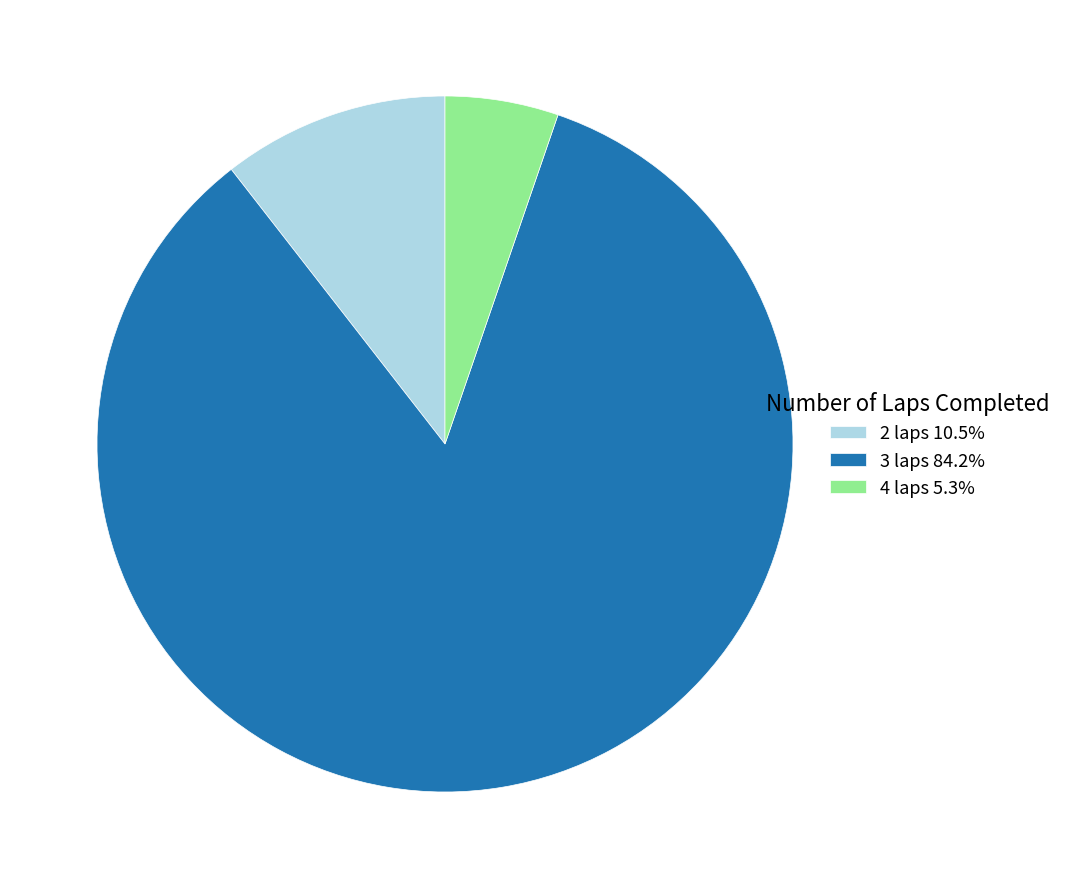

How many segments does this pie chart have?

3